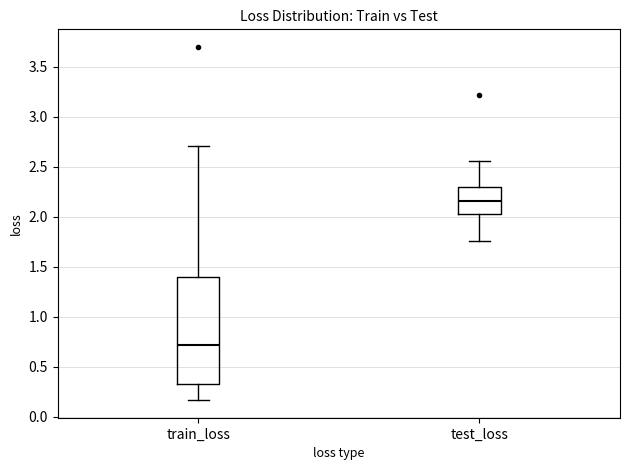

Which box is the tallest, from its lower edge to its upper edge?

train_loss